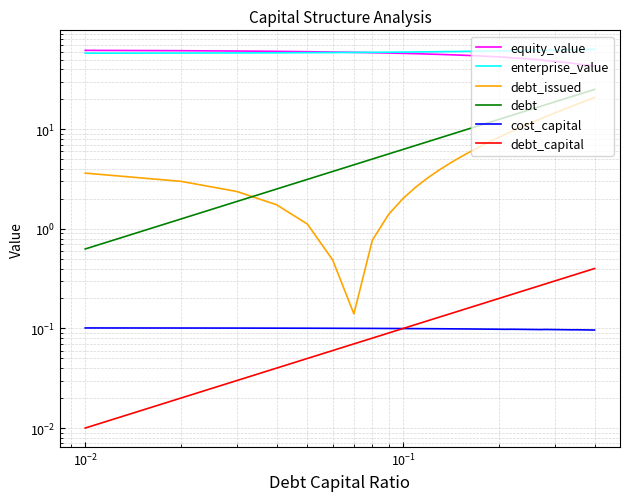

What is the difference between the second highest and second lowest values in the enterprise_value series?

5.2